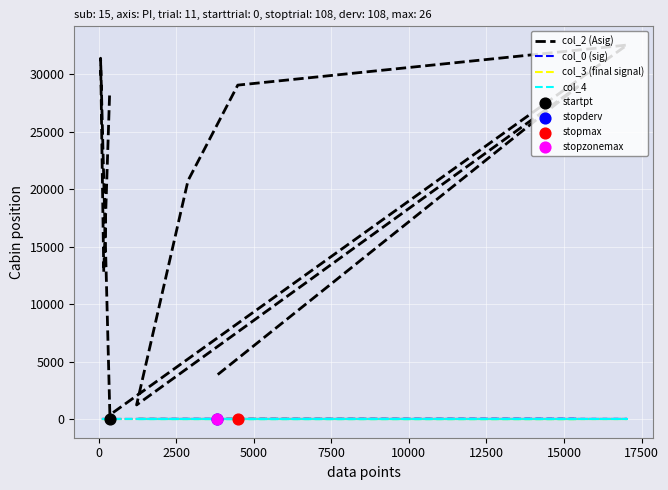

Which series has the largest total across all categories?

col_2 (Asig)